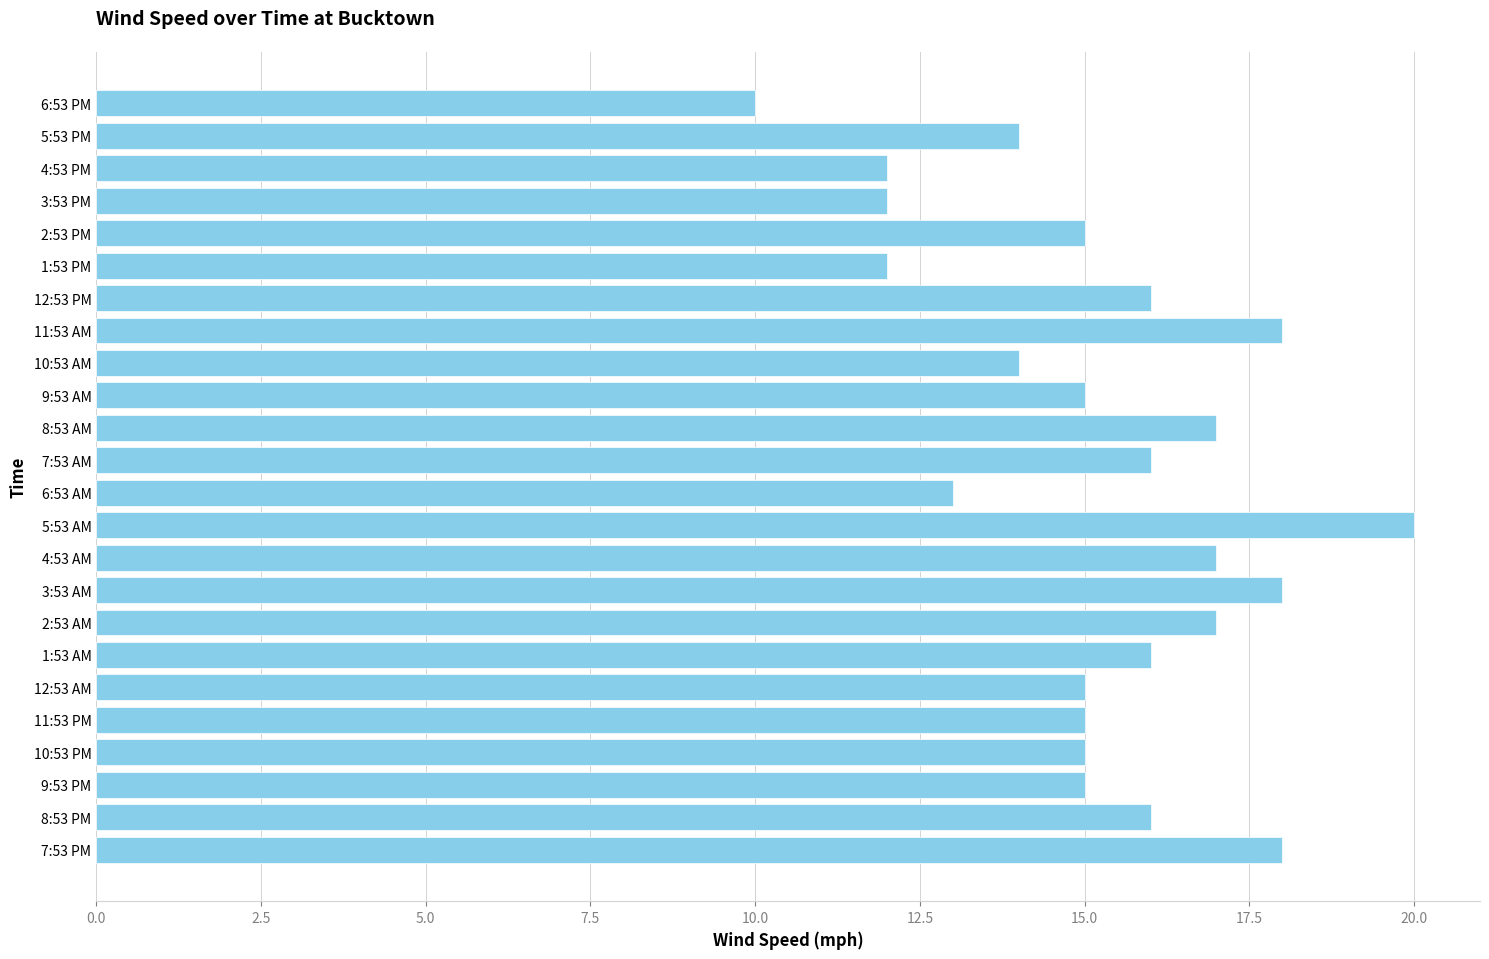

How many series are shown in this chart?

1